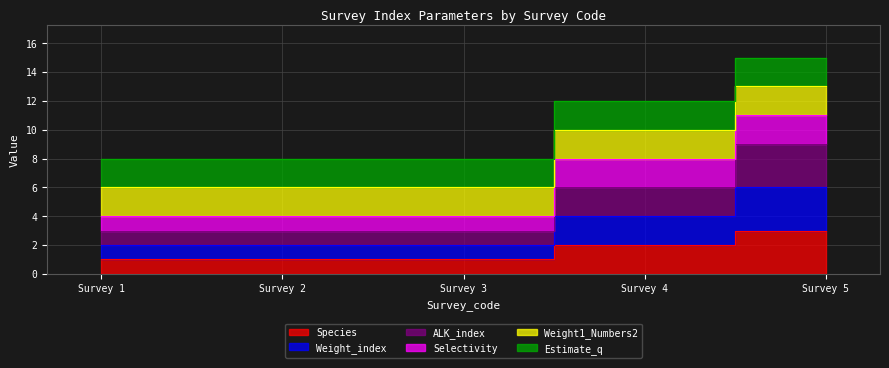

True or false: Weight_index and ALK_index cross at least once.

False